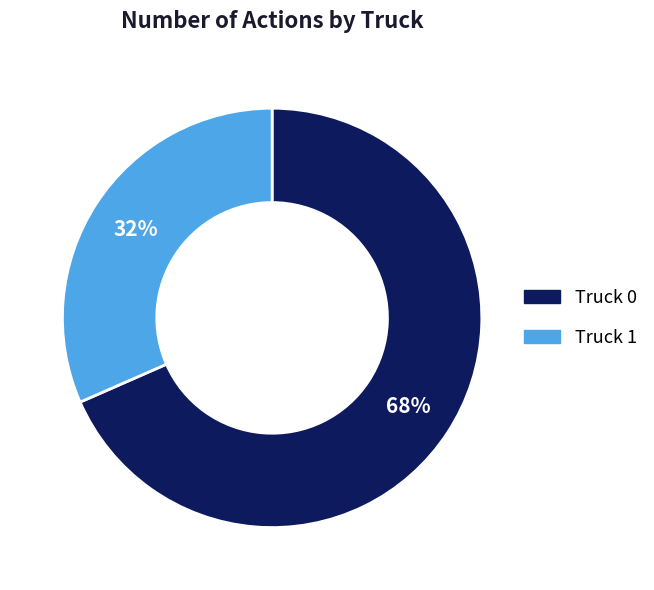

Which slice represents more than half of the pie?

Truck 0